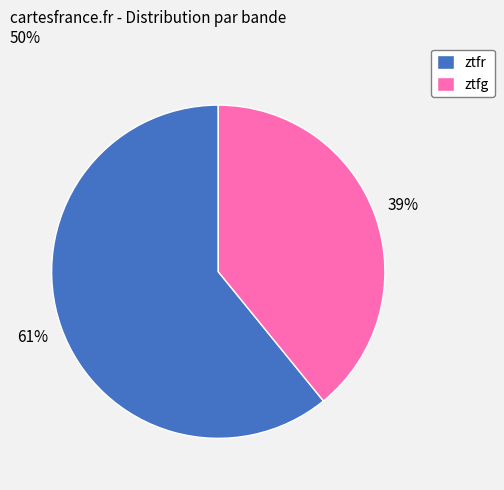

To the nearest percent, what is the average slice percentage?

50%